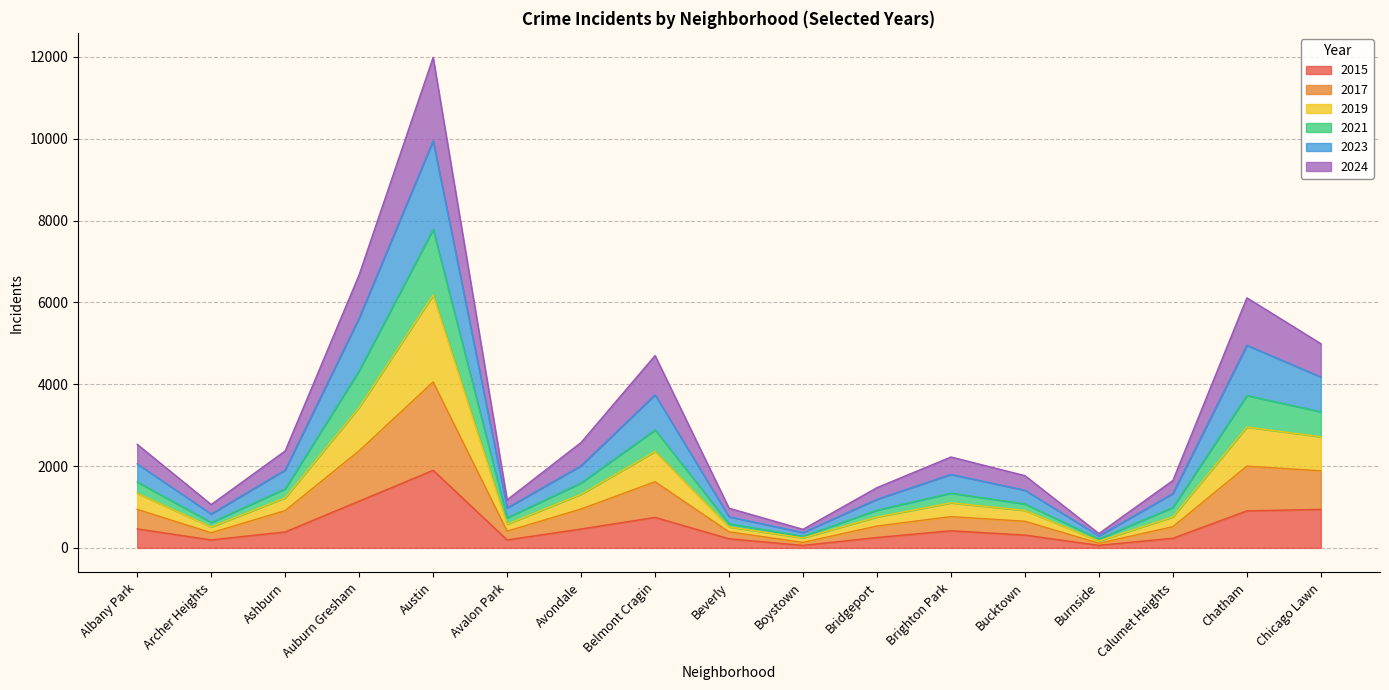

True or false: 2017 and 2019 cross at least once.

False